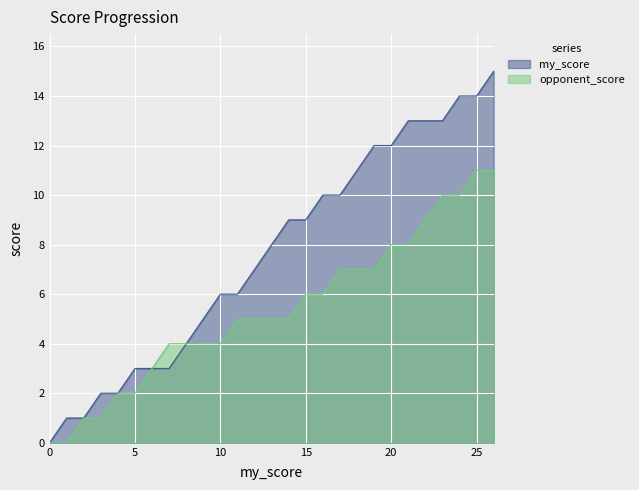

List the series in order of their peak value, lowest first.

opponent_score, my_score